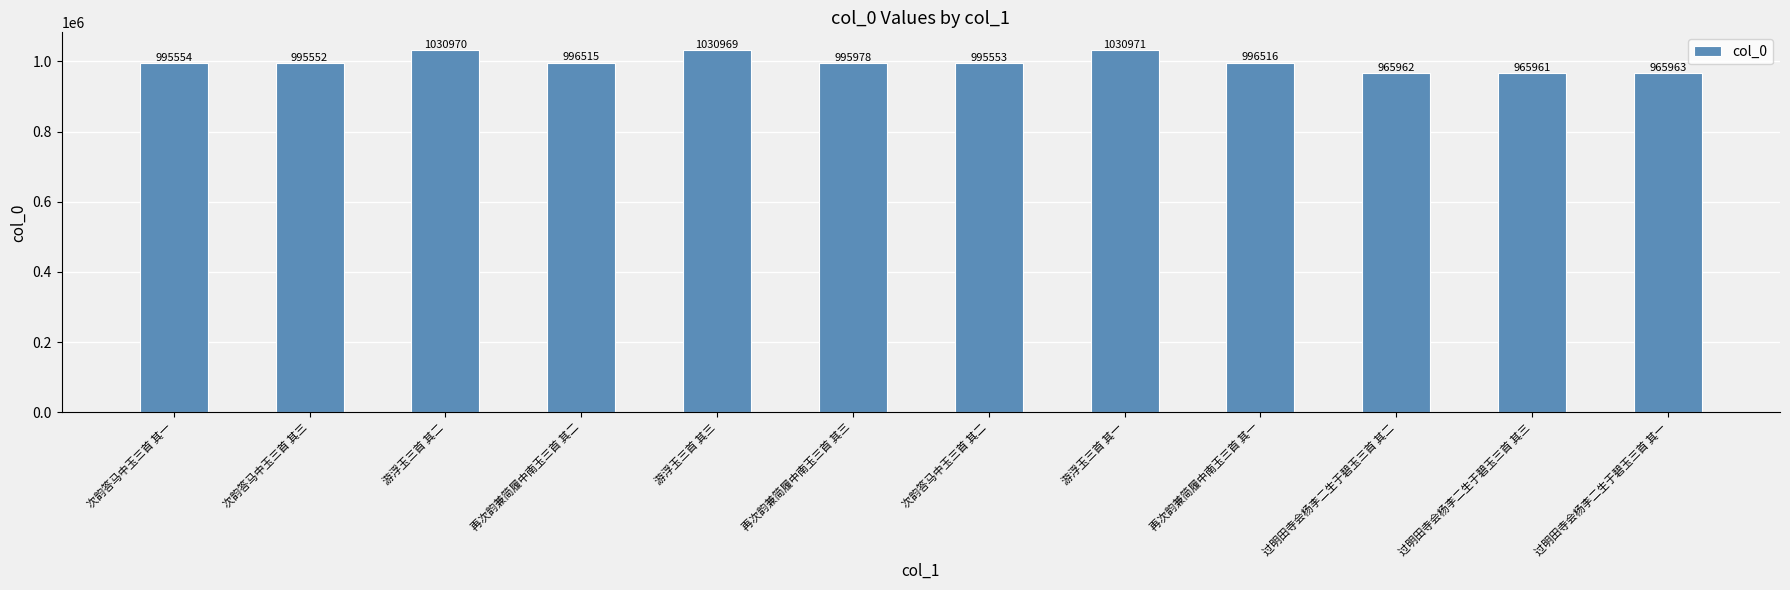

How many values are below 995978?

6